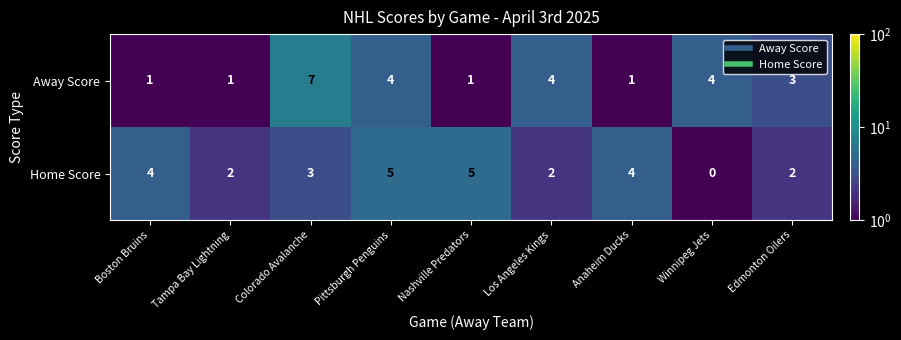

What is the maximum value shown in the chart?

7